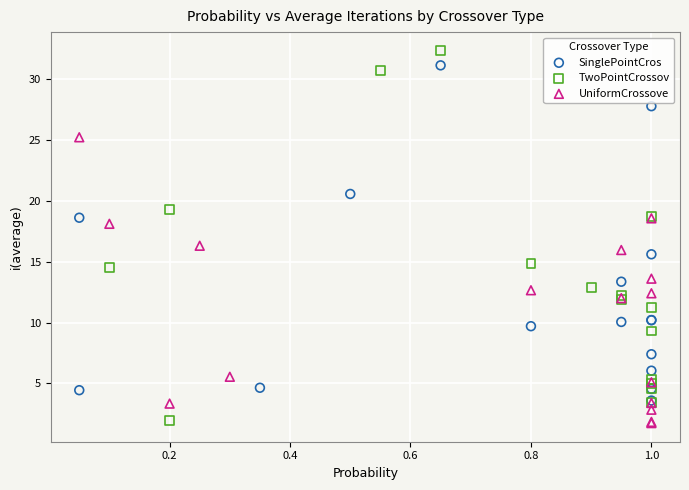

Which series has the widest spread of Y values?

TwoPointCrossov